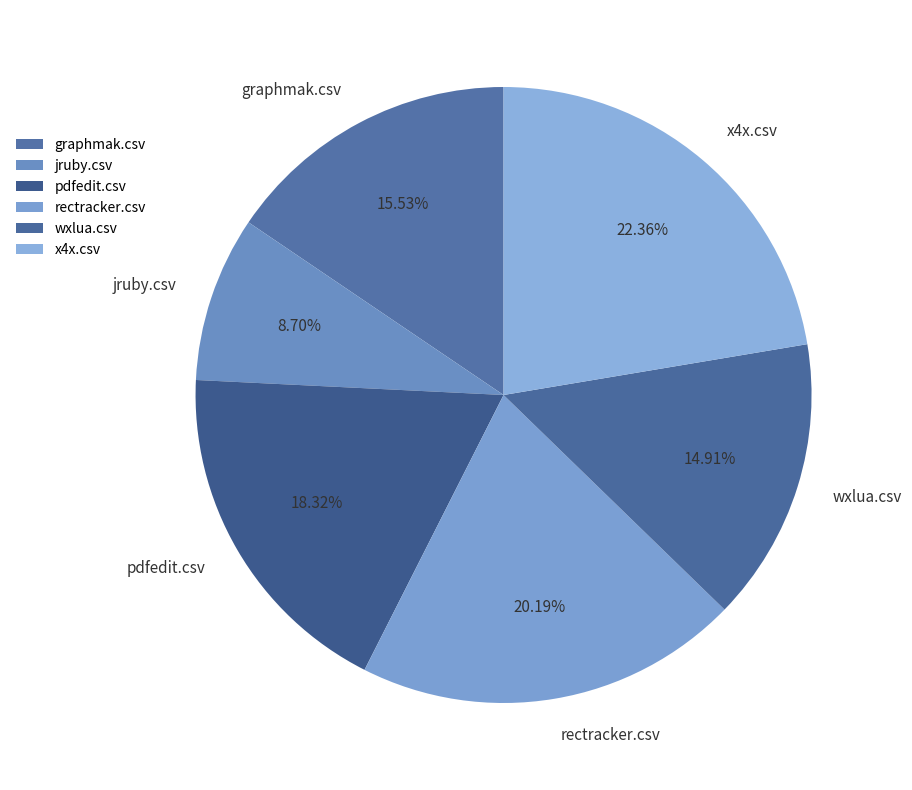

What is the smallest slice in the pie chart?

jruby.csv